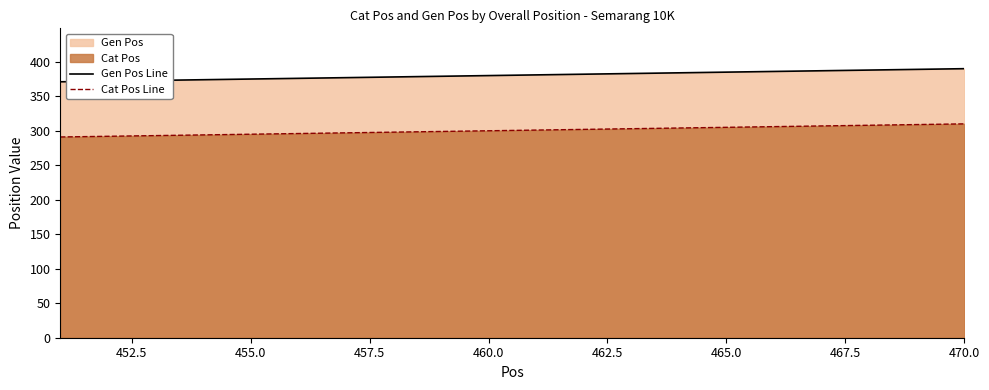

The value of Cat Pos Line at 465.0 is 83. True or false?

False